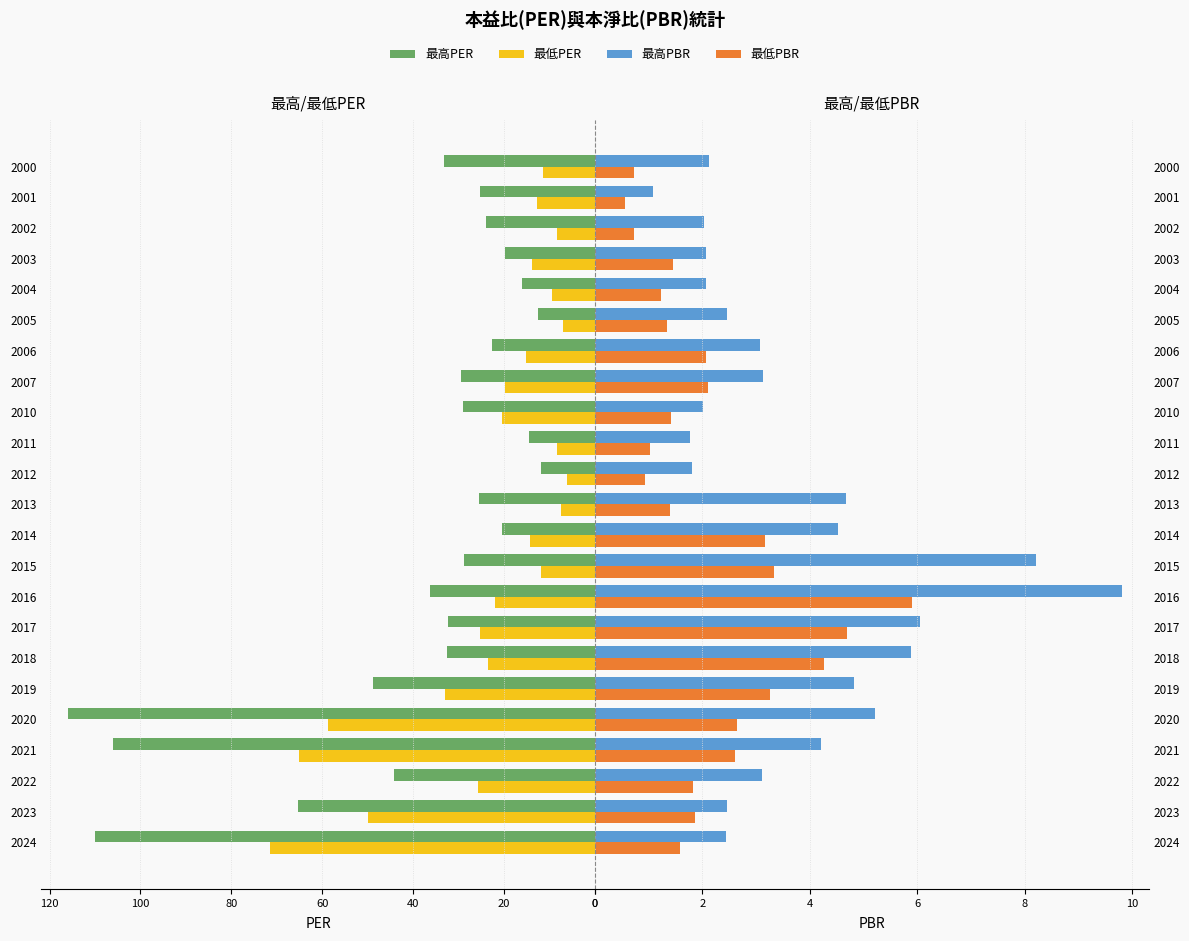

List the series in order of their peak value, highest first.

最高PER, 最低PER, 最高PBR, 最低PBR